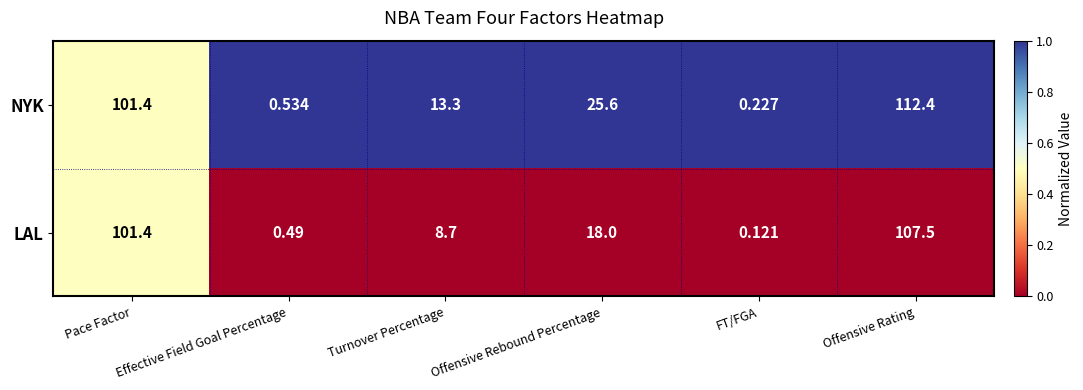

At which label does NYK reach its minimum?

FT/FGA